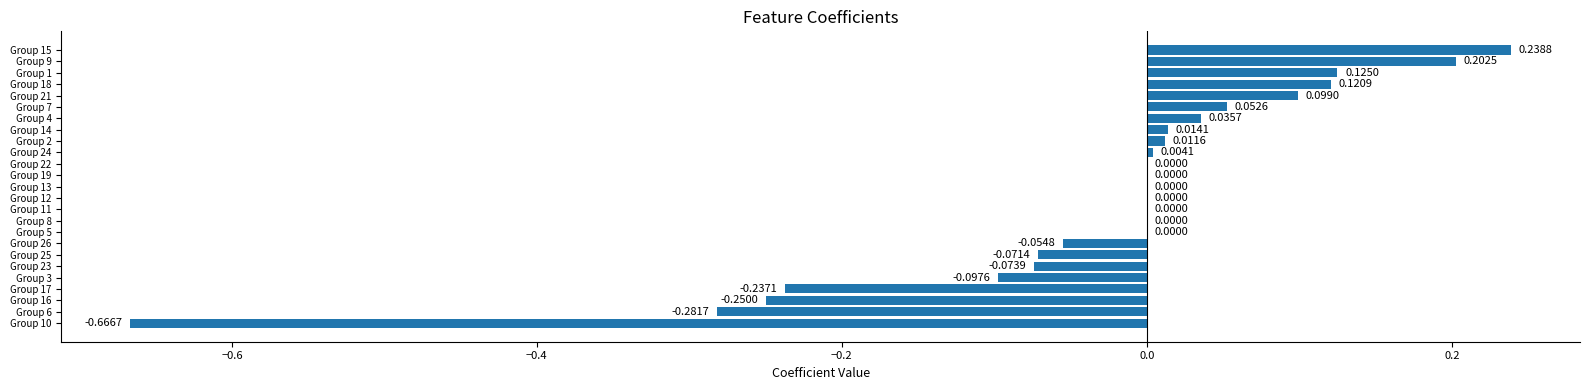

Between Group 17 and Group 26, which is larger?

Group 26